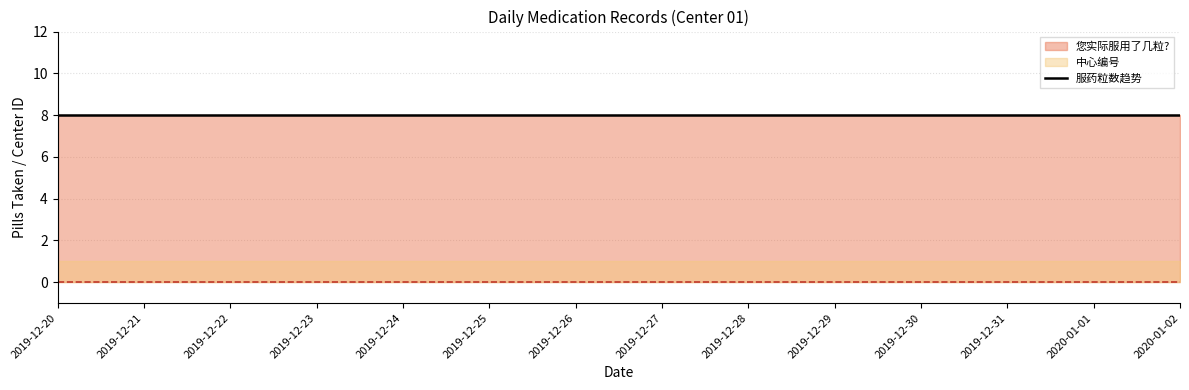

Is the value of 中心编号 at 2019-12-24 greater than the value of 您实际服用了几粒? at 2019-12-28?

No